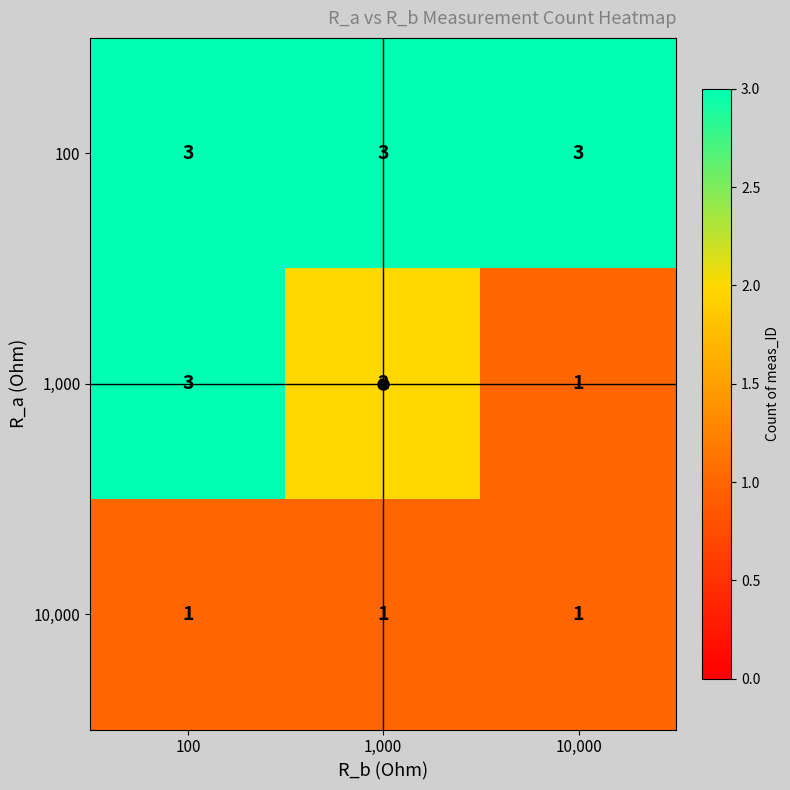

What is the sum of all 1,000 values?

6